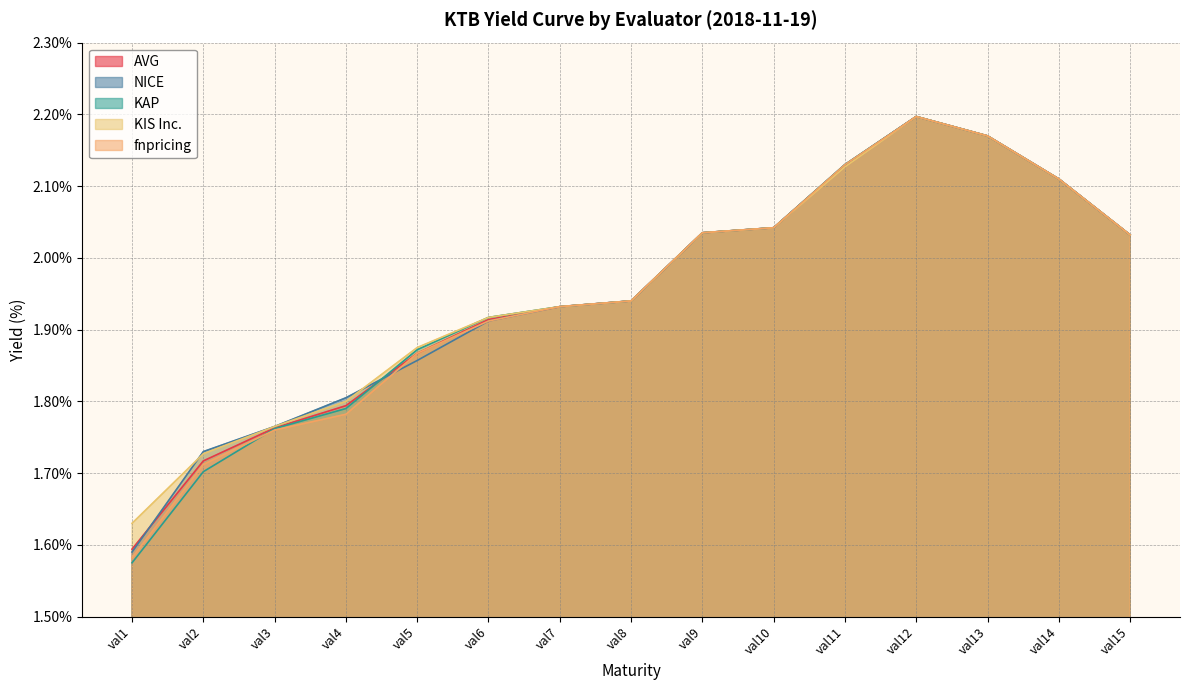

The value of KIS Inc. at val3 is 1.8. True or false?

True